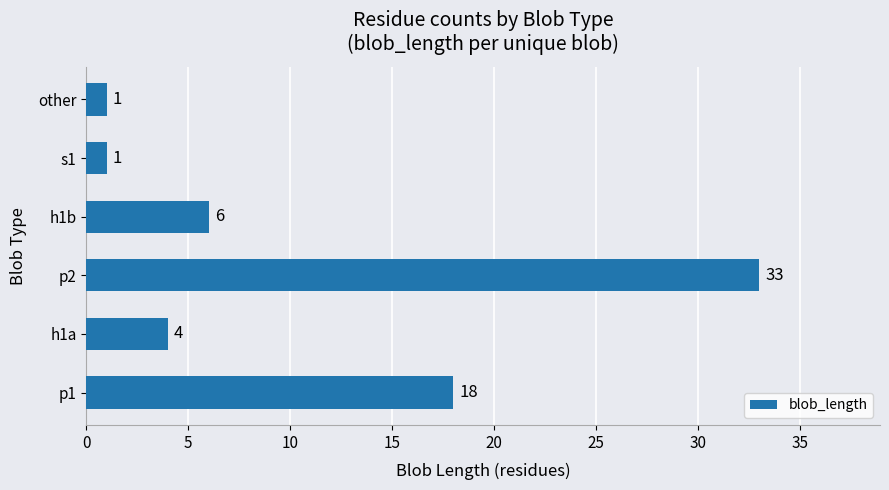

True or false: the data shows 33 at p2.

True